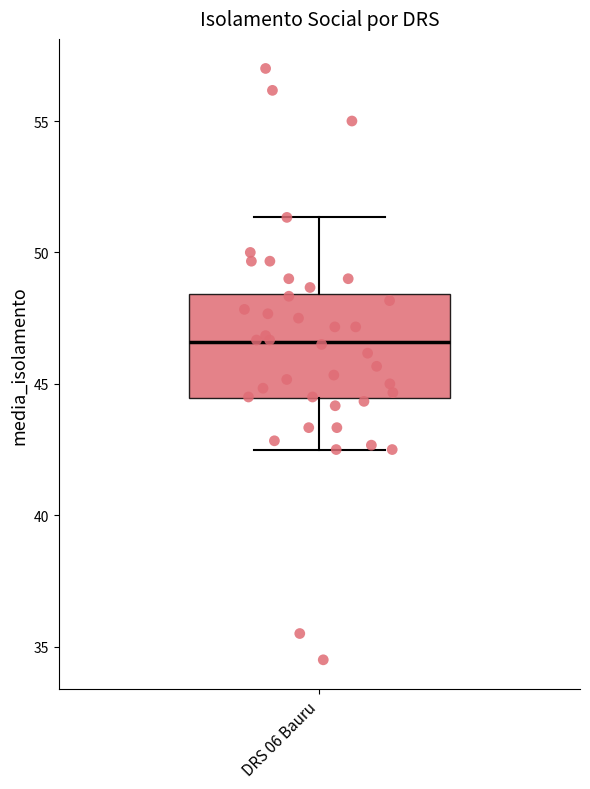

Read this box plot against the y-axis: the position of the median line, the range covered by the box, and the ends of both whiskers. The values are not printed on the chart, so give them approximately, as read against the axis.

median 46.5, box 44.5 to 48.5, whiskers 42.5 to 51.5